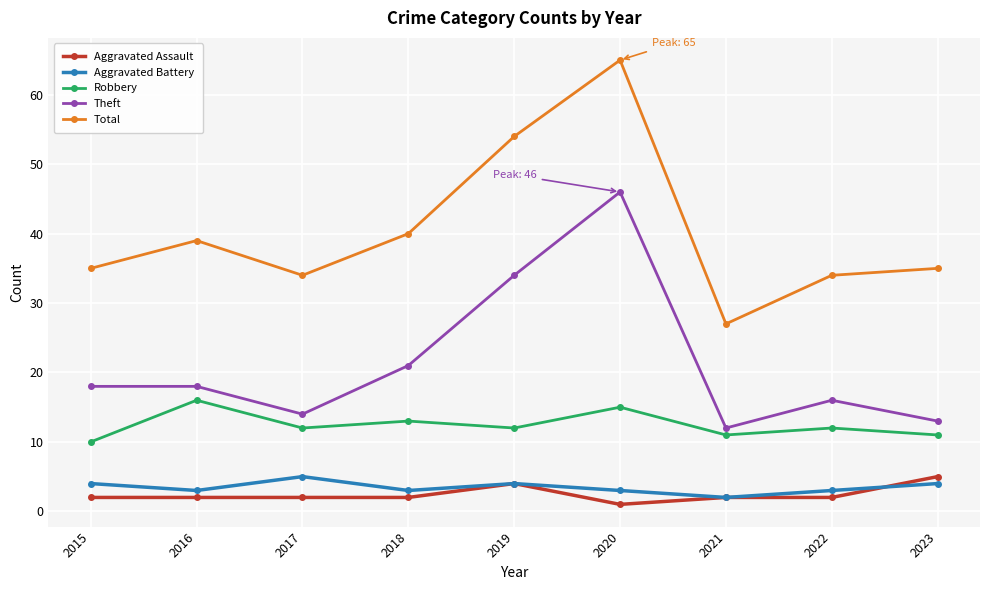

At how many categories does at least one series exceed 44?

2